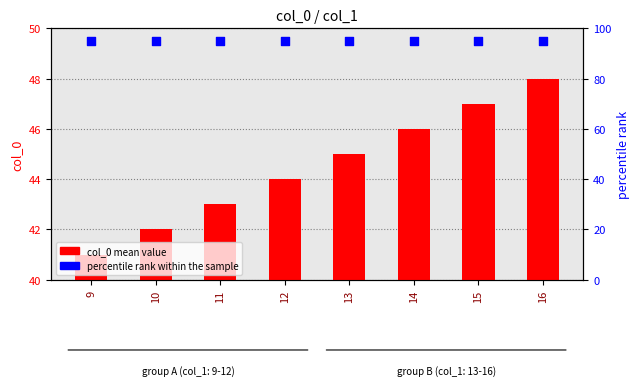

At how many categories does at least one series exceed 54?

8